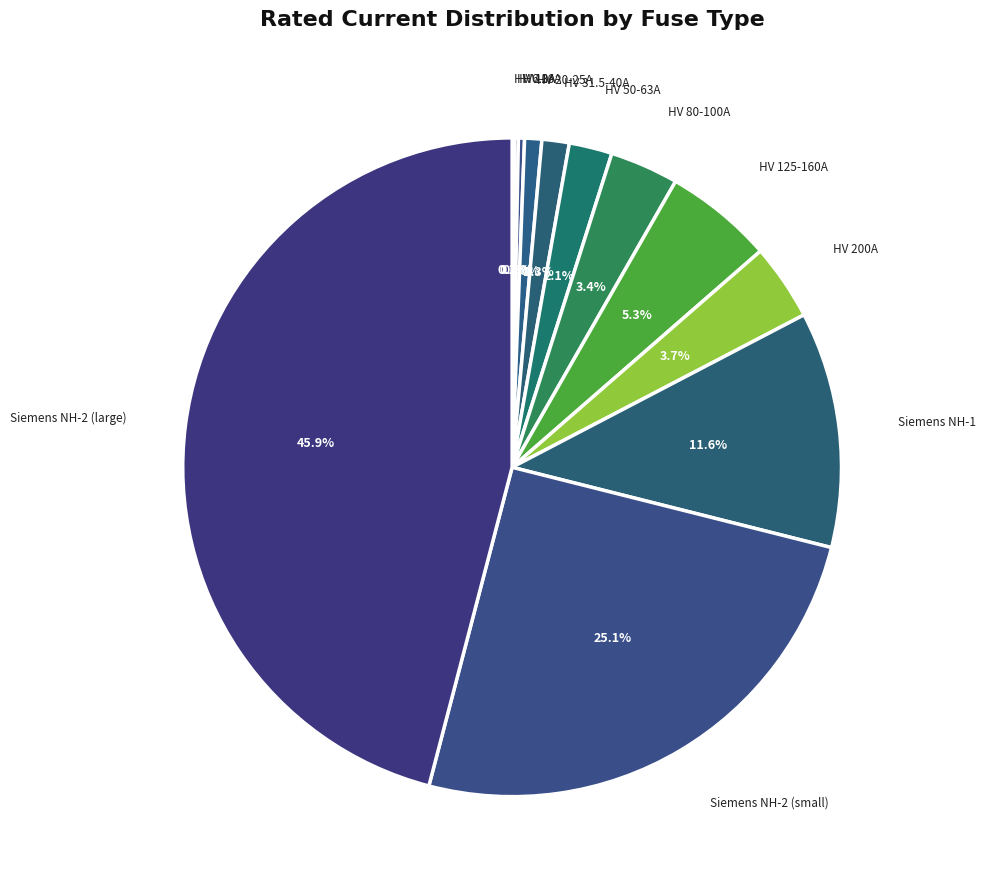

Do Siemens NH-2 (large) and HV 31.5-40A together represent more than half of the pie?

No